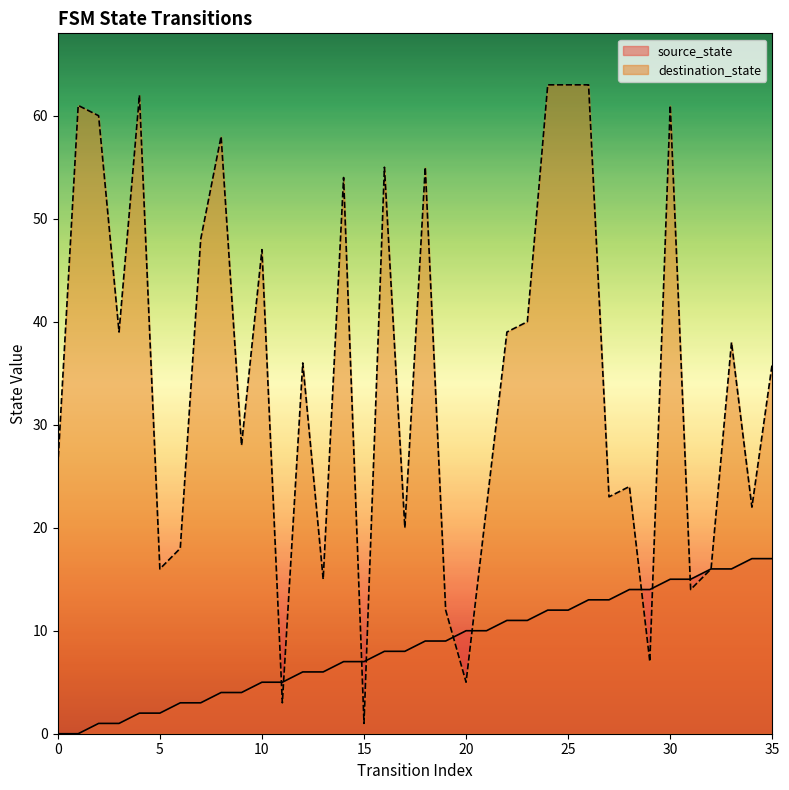

At which label does source_state reach its peak?

34